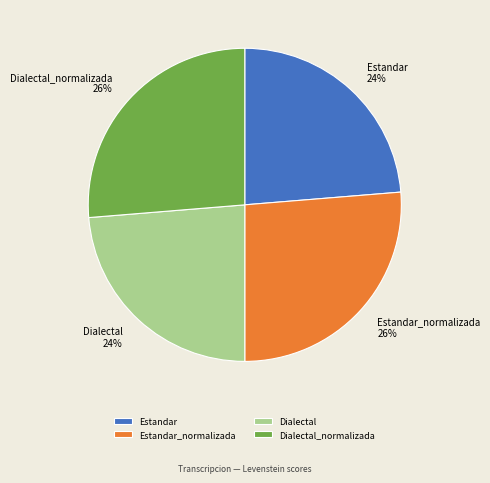

To the nearest percent, what is the average slice percentage?

25%